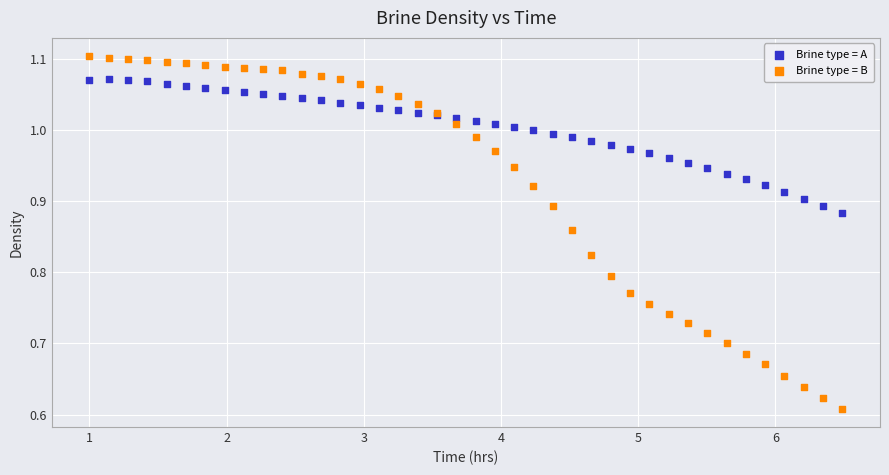

Which series reaches the minimum Y coordinate?

Brine type = B